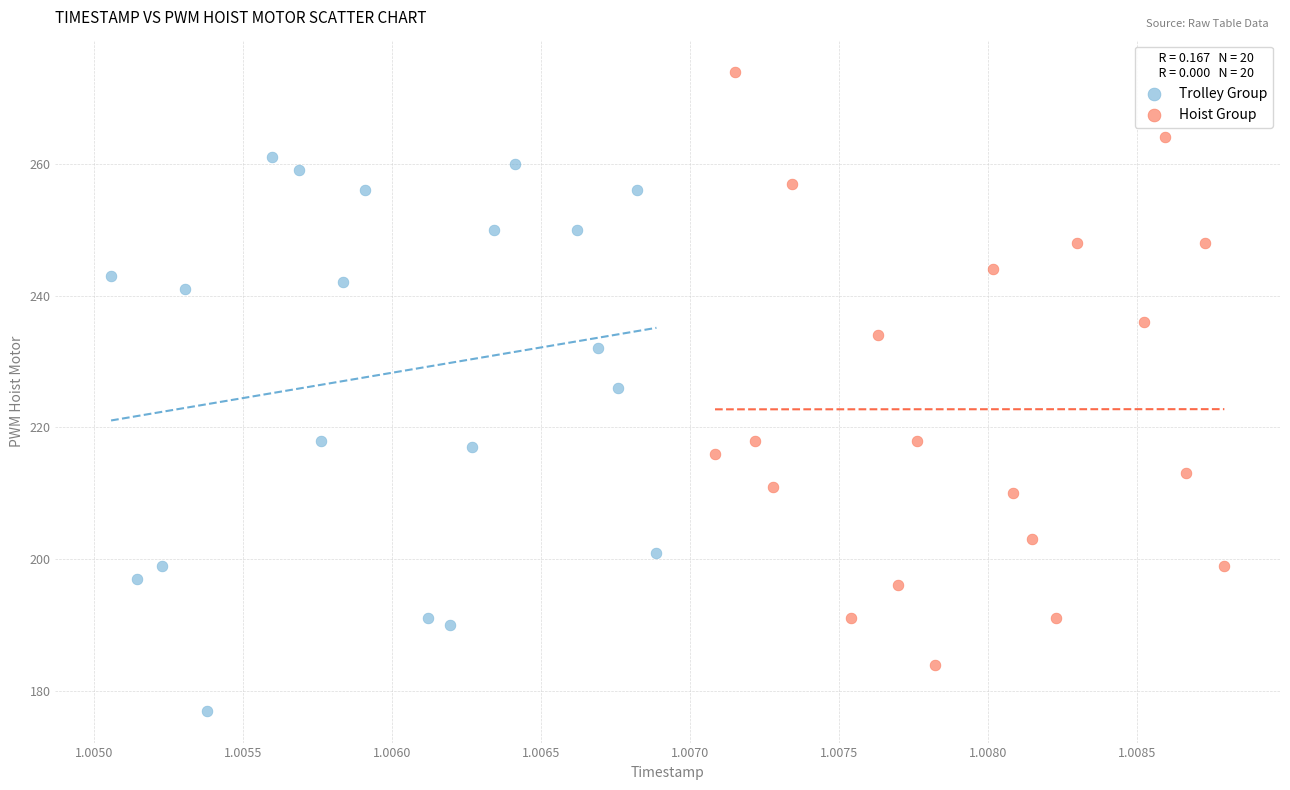

Which series contains the highest Y value?

Hoist Group